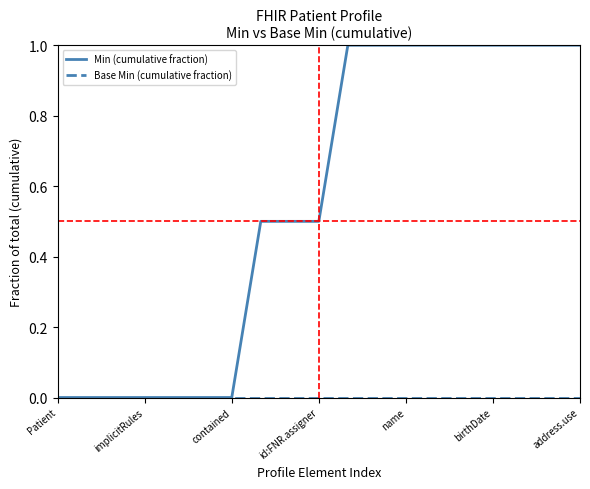

What is the highest value of the Min (cumulative fraction) series?

1.0